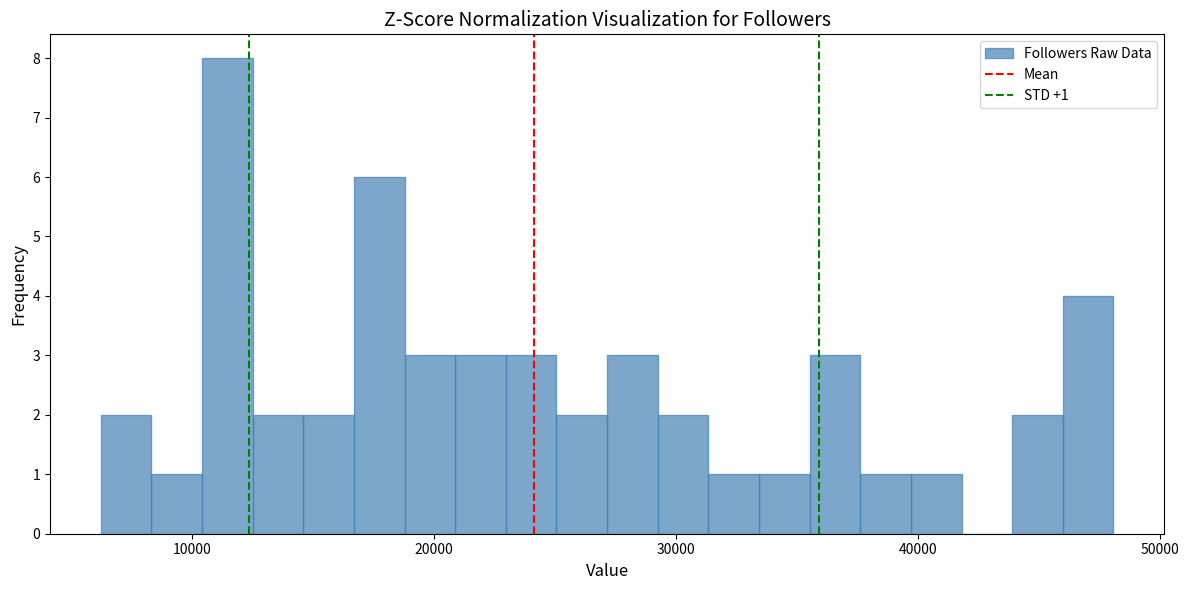

Read against the x-axis, roughly where is the centre of the tallest bar?

11000